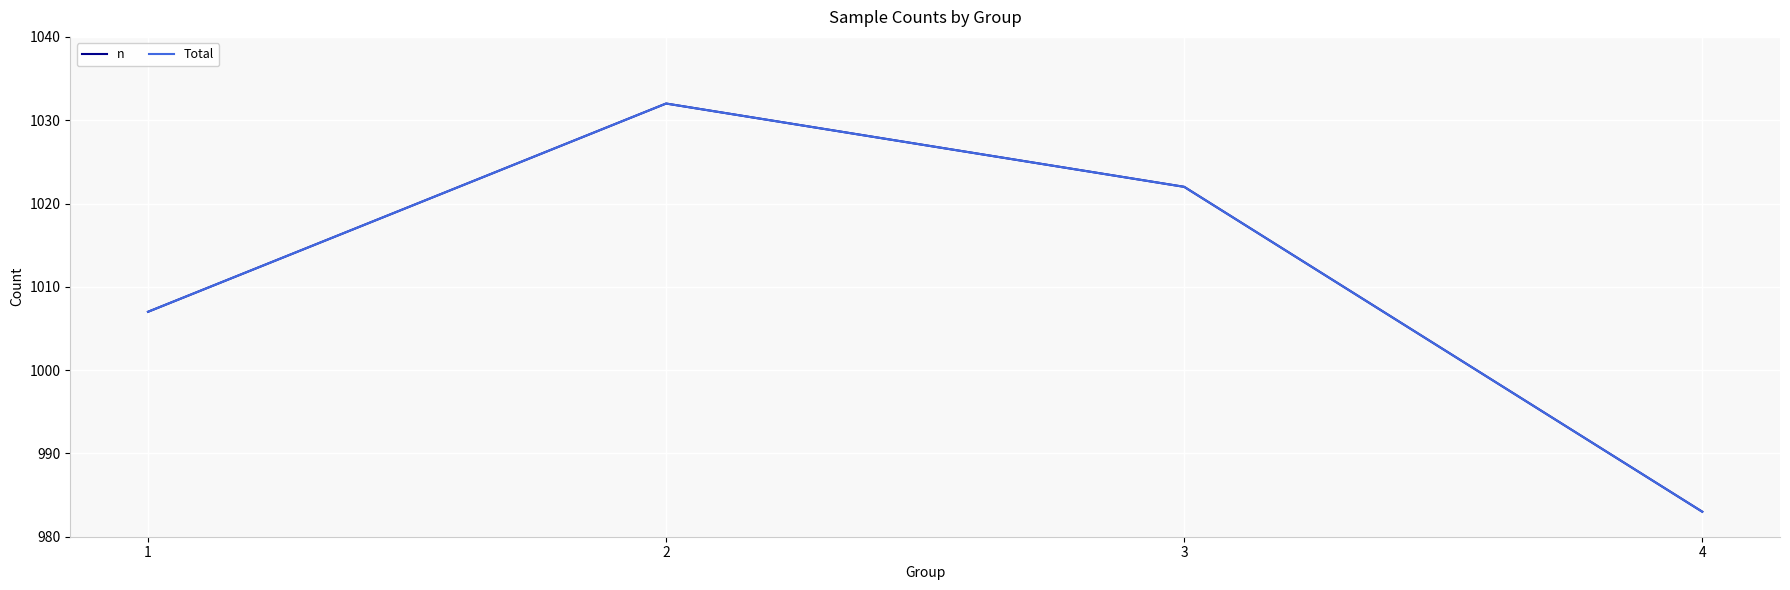

Rank the categories by n value from highest to lowest.

2, 3, 1, 4